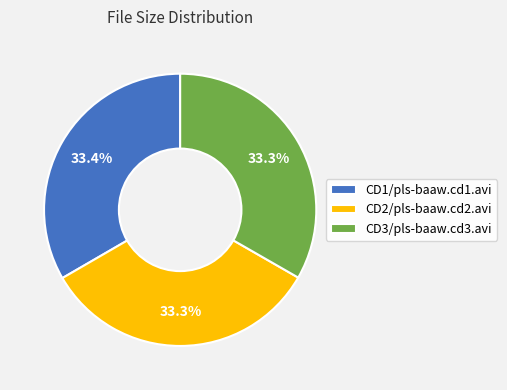

To the nearest percent, what percentage of the pie is CD3/pls-baaw.cd3.avi?

33%